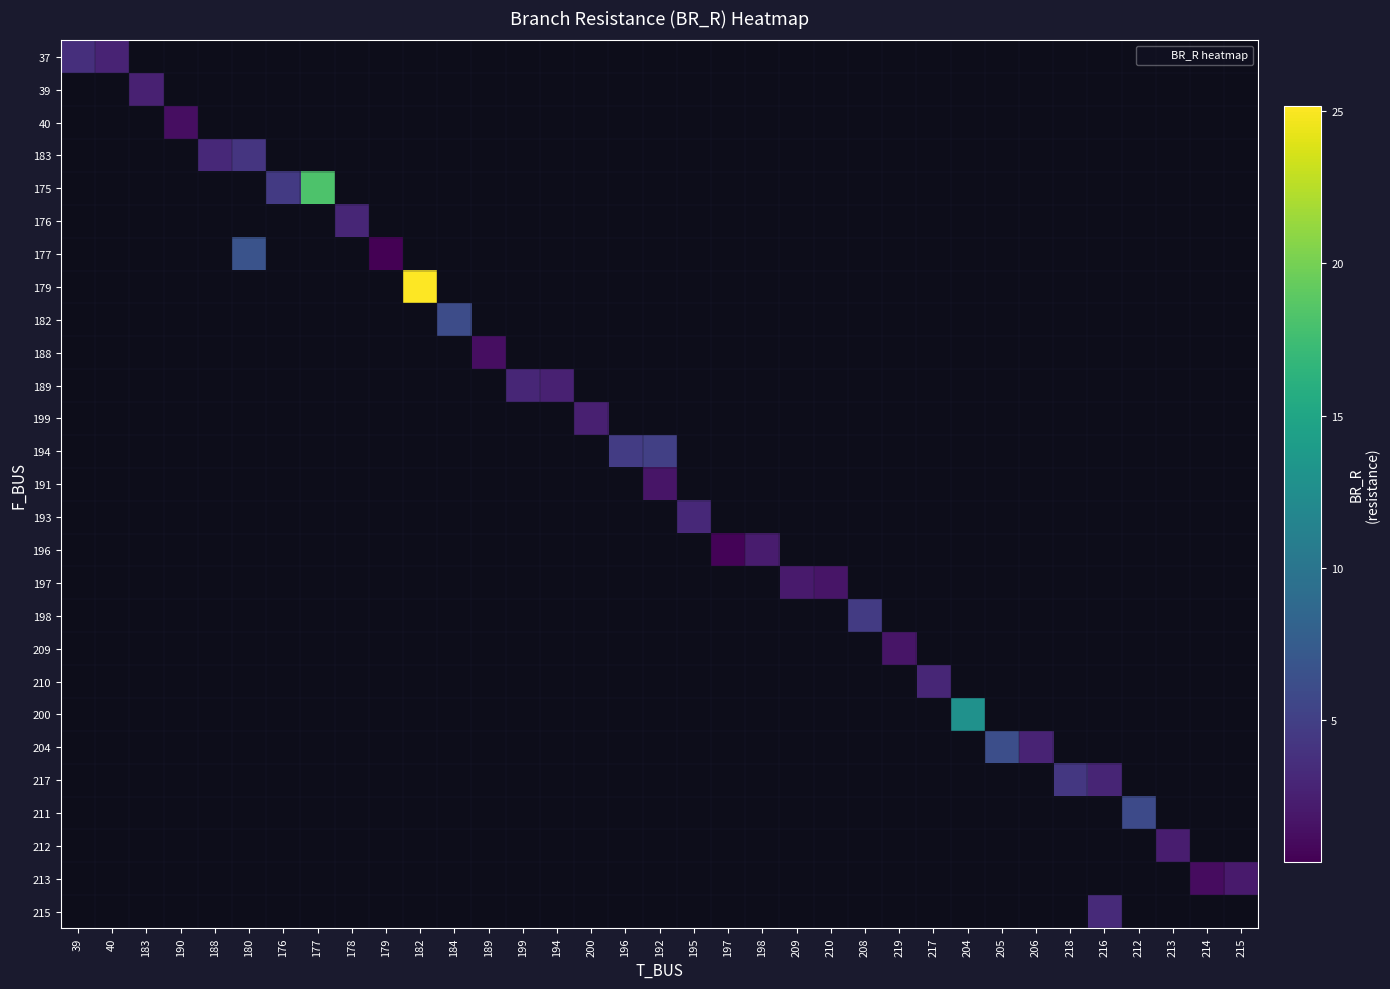

At which category does the chart reach its peak across all series?

182